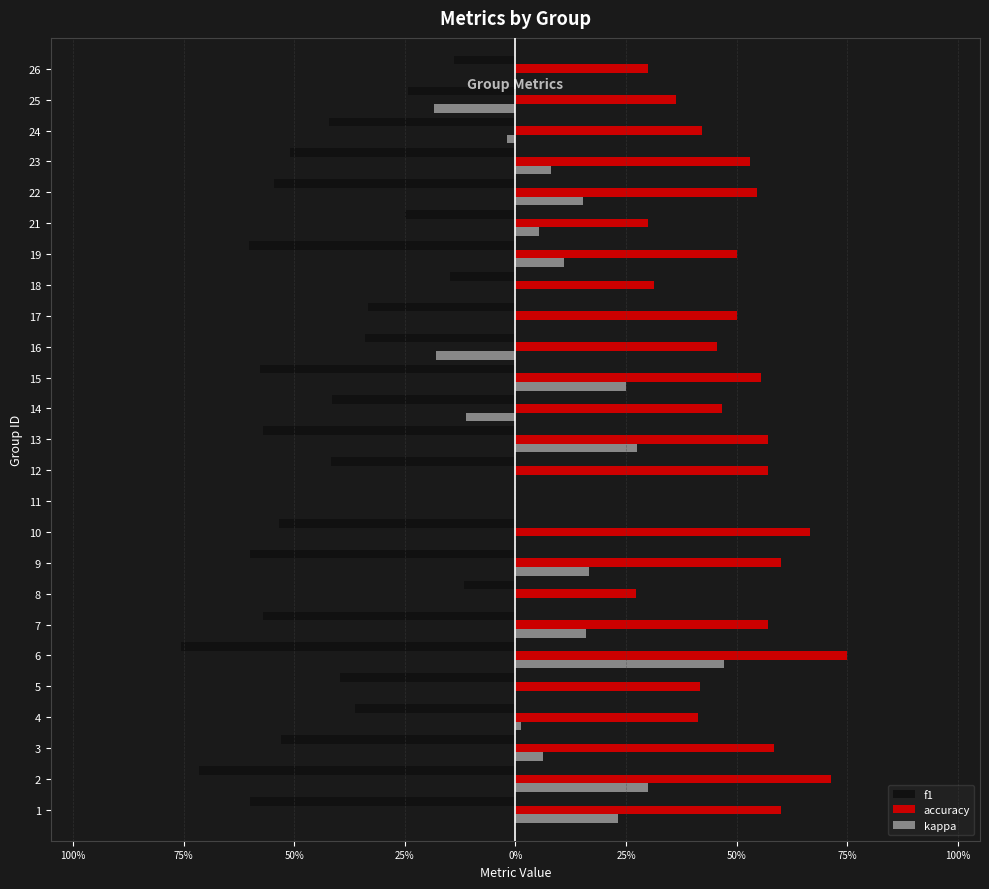

What are all the series names shown in the legend?

f1, accuracy, kappa